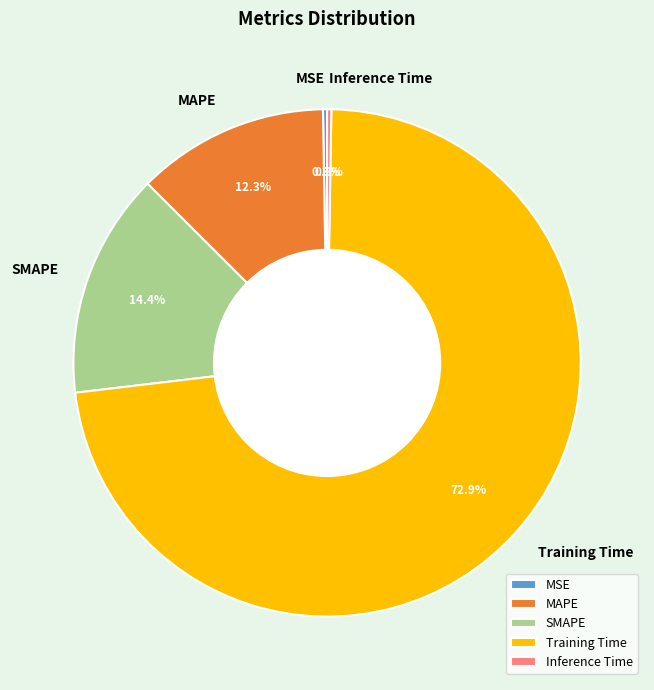

What is the majority slice?

Training Time